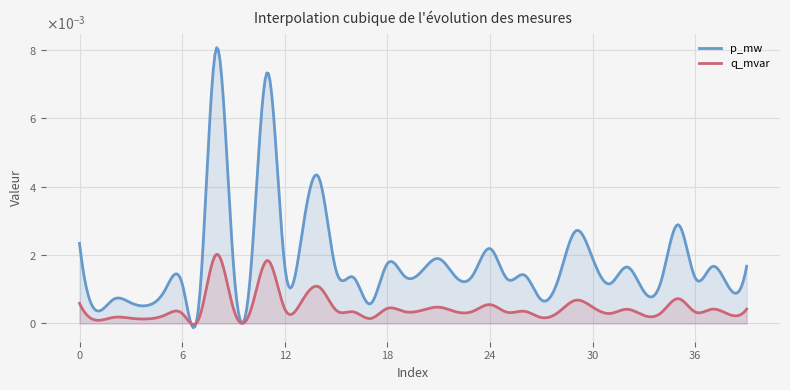

Rank the categories by q_mvar value from highest to lowest.

8, 11, 14, 35, 29, 13, 0, 24, 30, 21, 18, 9, 12, 39, 37, 32, 15, 20, 10, 26, 23, 19, 22, 16, 36, 28, 25, 34, 6, 31, 38, 5, 33, 2, 27, 7, 3, 17, 4, 1